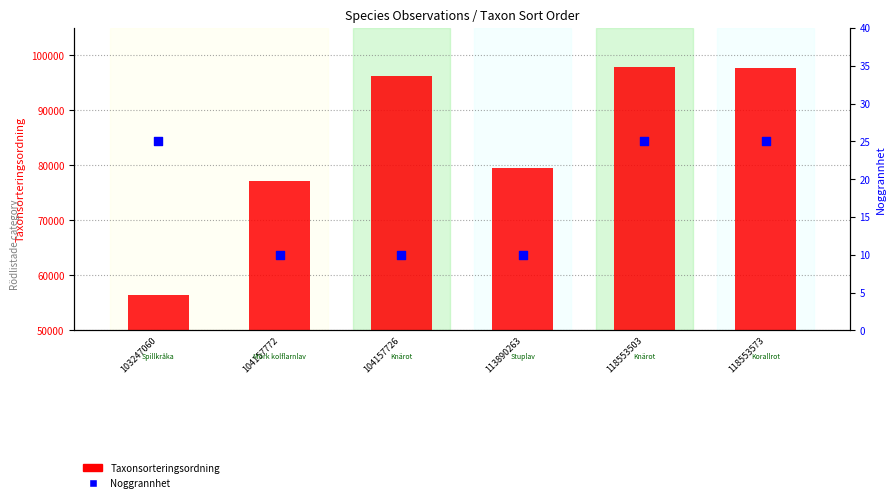

What are all the series names shown in the legend?

Taxonsorteringsordning, Noggrannhet